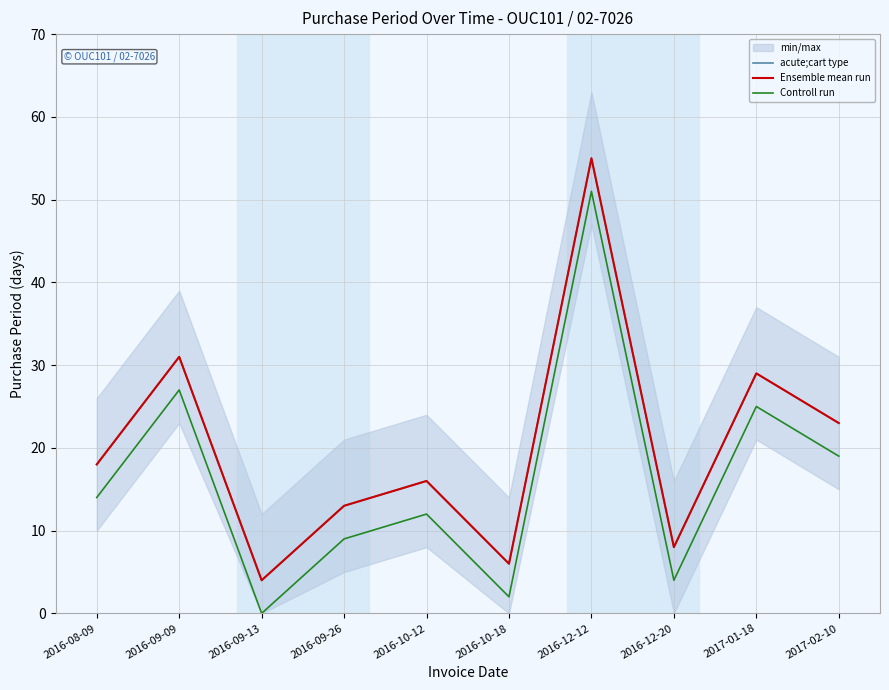

What are all the series names shown in the legend?

acute;cart type, Ensemble mean run, Controll run